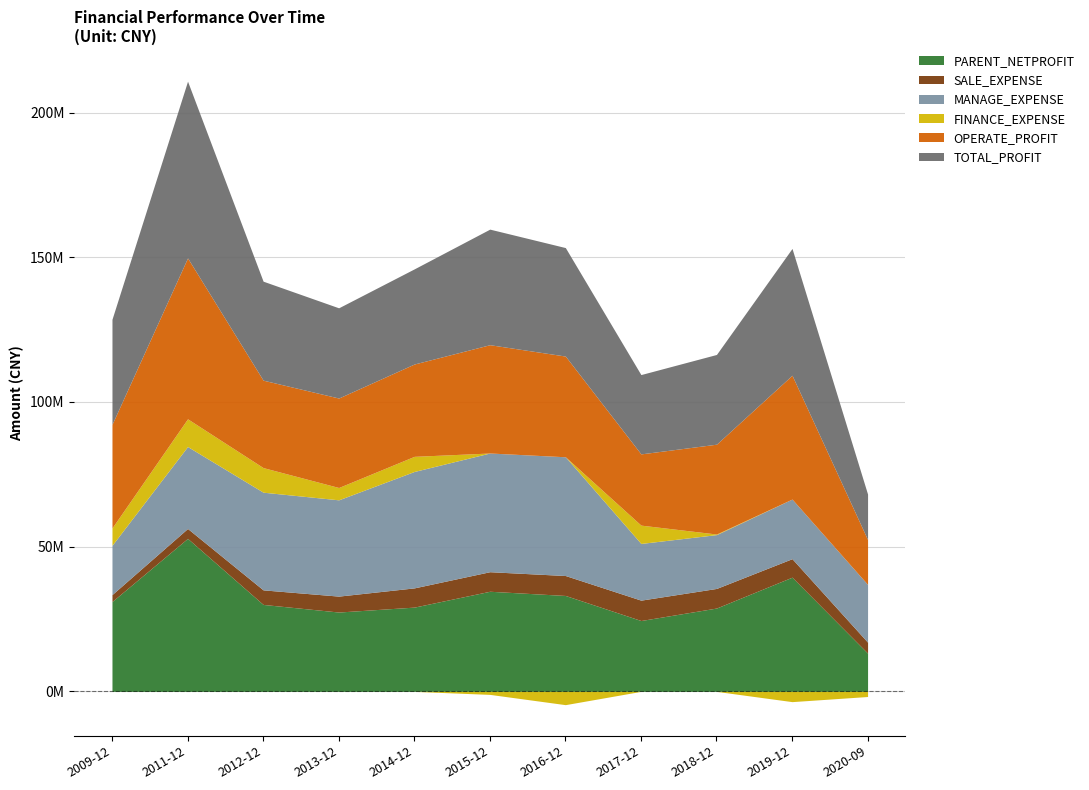

At 2013-12, list the series in order from largest to smallest.

MANAGE_EXPENSE, TOTAL_PROFIT, OPERATE_PROFIT, PARENT_NETPROFIT, SALE_EXPENSE, FINANCE_EXPENSE